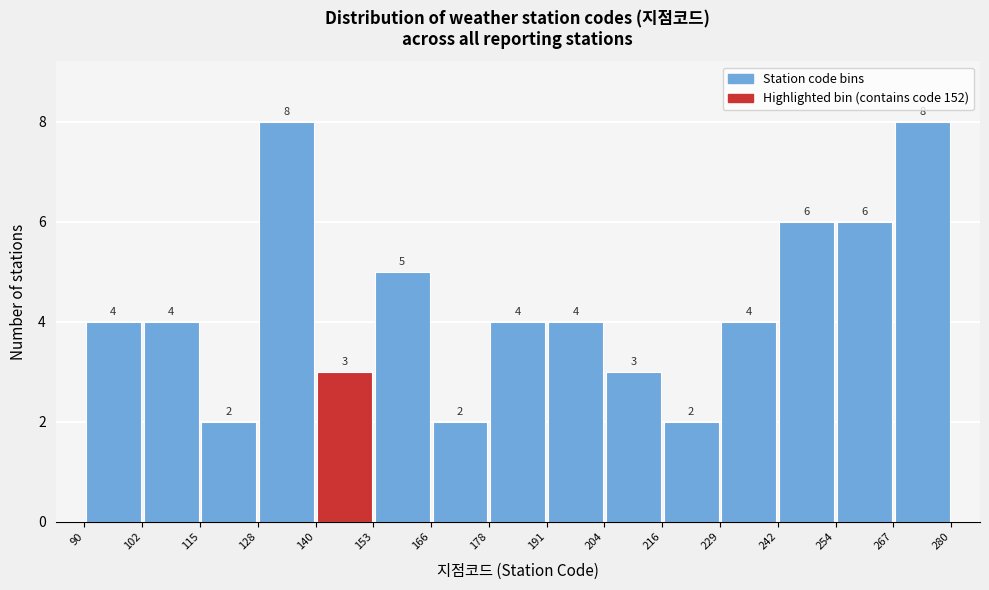

Reading left to right, transcribe this chart: for each bar, give the range it covers on the x-axis and its height.

90 to 102: 4
102 to 115: 4
115 to 128: 2
128 to 140: 8
140 to 153: 3
153 to 166: 5
166 to 178: 2
178 to 191: 4
191 to 204: 4
204 to 216: 3
216 to 229: 2
229 to 242: 4
242 to 254: 6
254 to 267: 6
267 to 280: 8